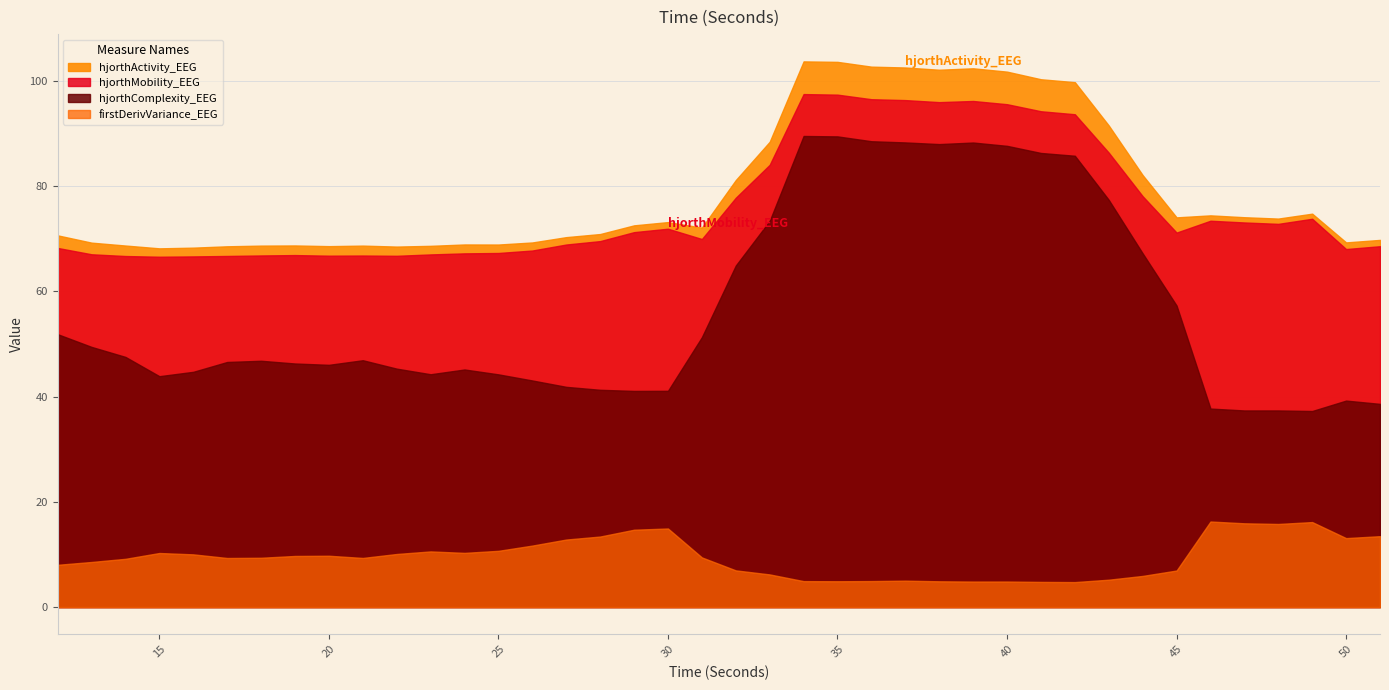

In firstDerivVariance_EEG, how many points are higher than both neighbors (excluding endpoints)?

8